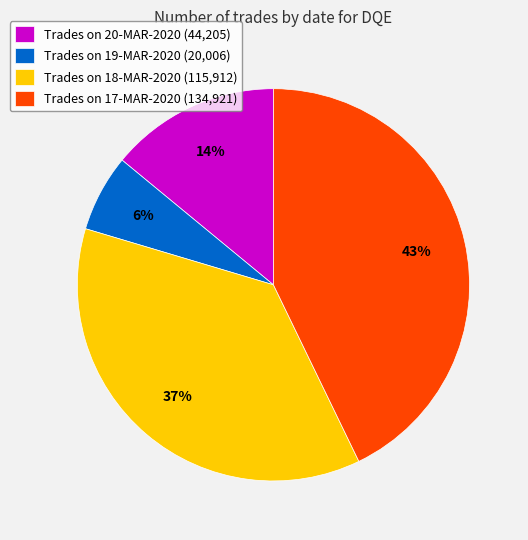

To the nearest percent, what is the average slice percentage?

25%